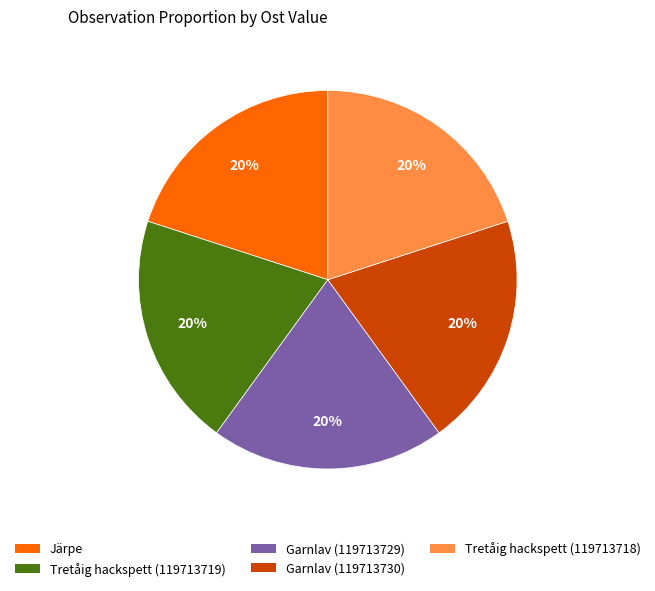

Count the number of slices in the pie.

5